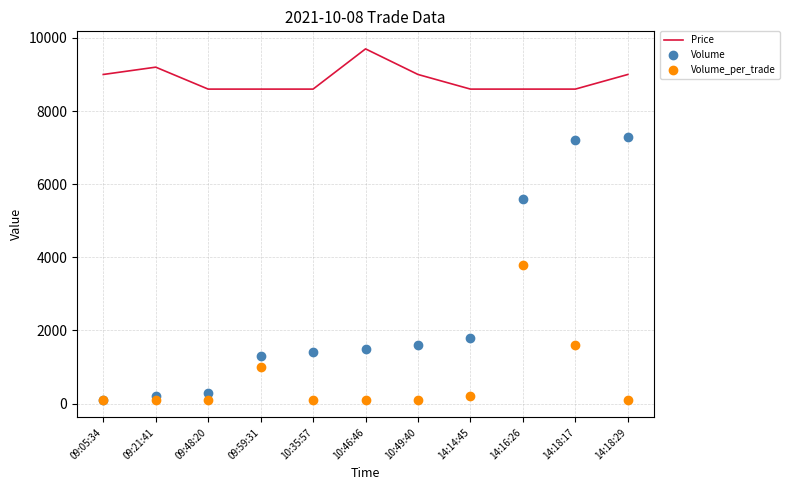

True or false: Volume and Price intersect in this chart.

False